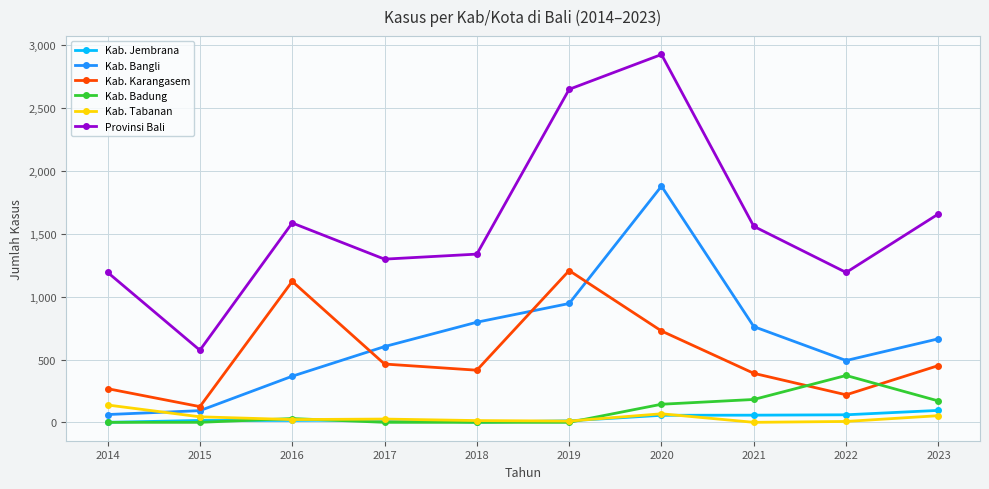

The value of Kab. Badung at 2020 is 144. True or false?

True